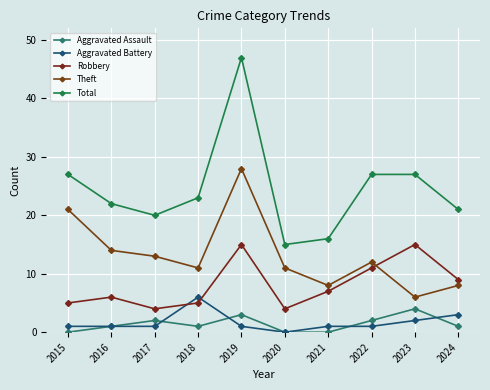

What is the sum of all Aggravated Battery values?

17